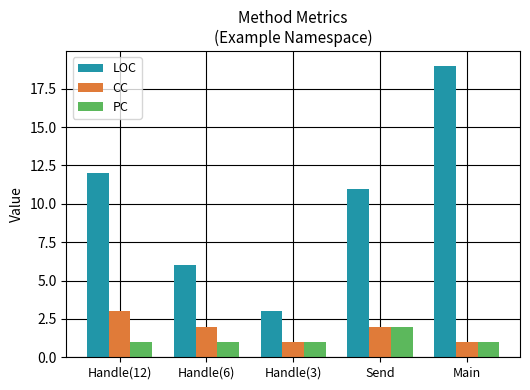

What are all the series names shown in the legend?

LOC, CC, PC